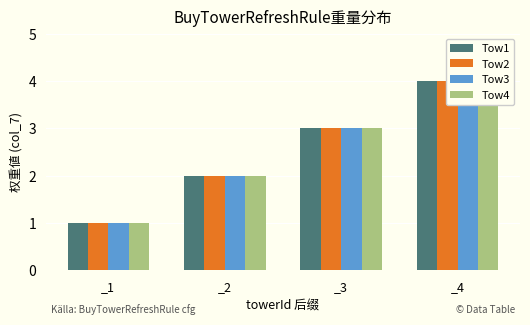

The value of Tow2 at _4 is 7. True or false?

False